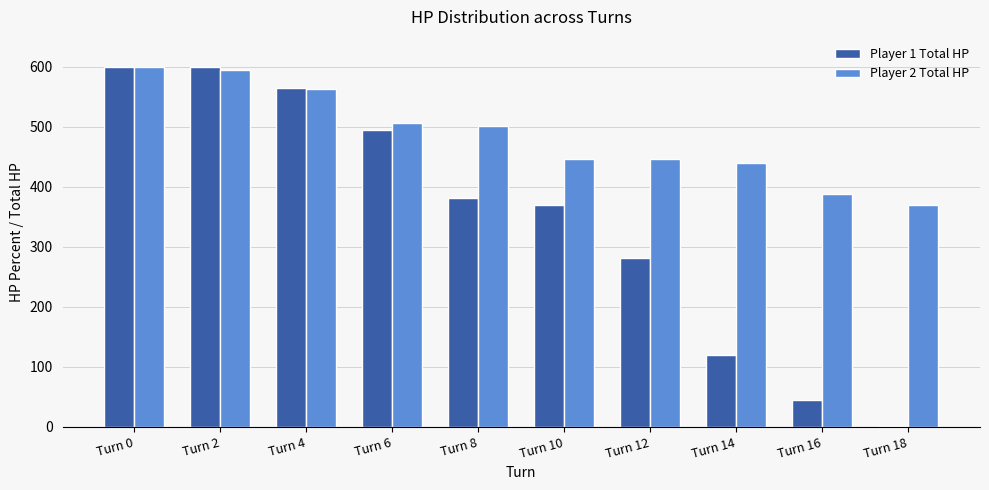

Which series has the largest total across all categories?

Player 2 Total HP